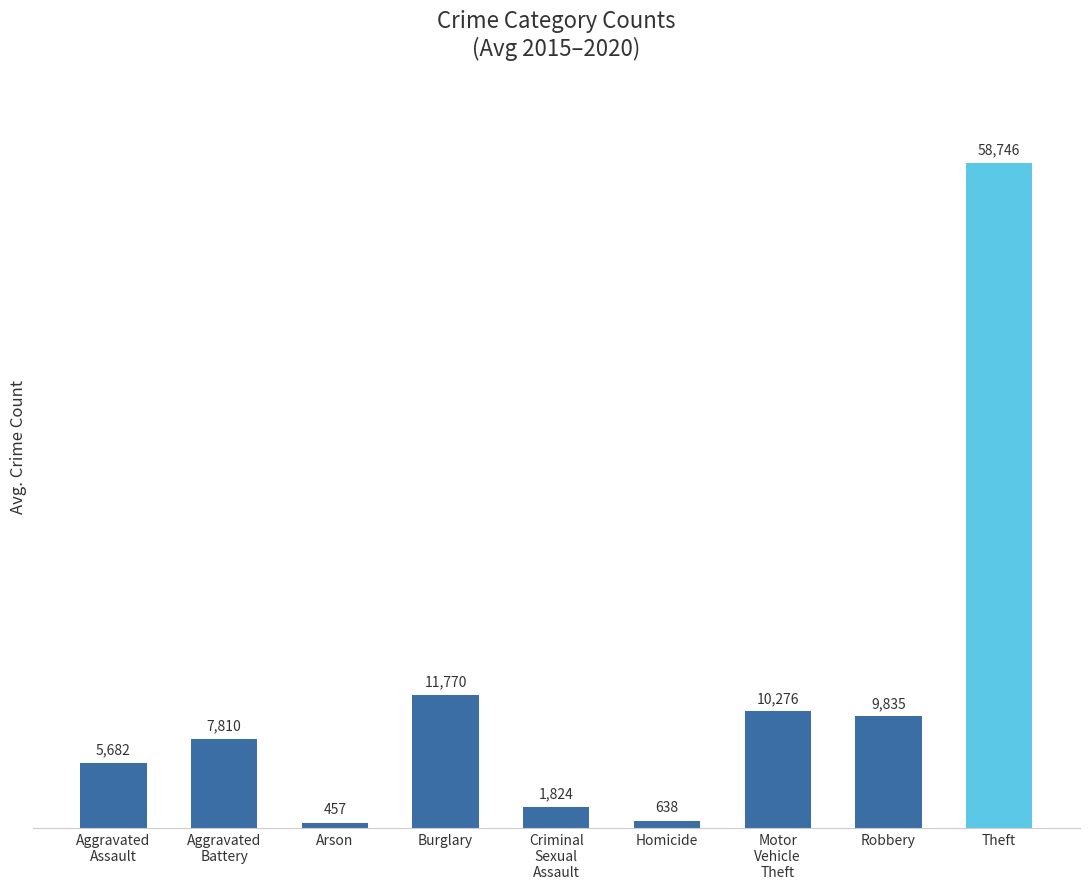

True or false: the data shows 1823.5 at Criminal
Sexual
Assault.

True